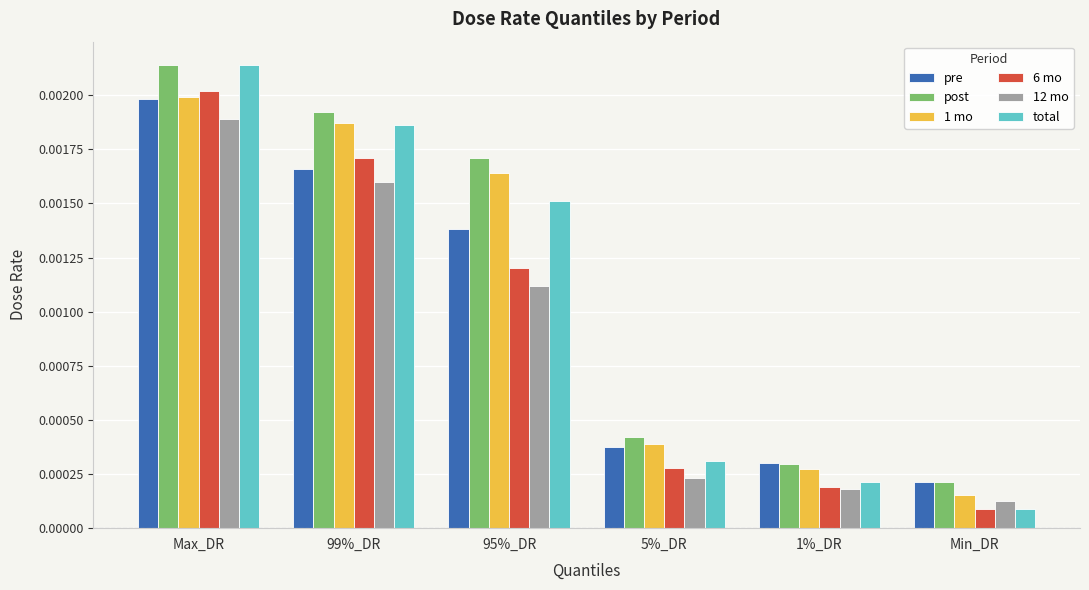

Rank the categories by 6 mo value from lowest to highest.

Min_DR, 1%_DR, 5%_DR, 95%_DR, 99%_DR, Max_DR